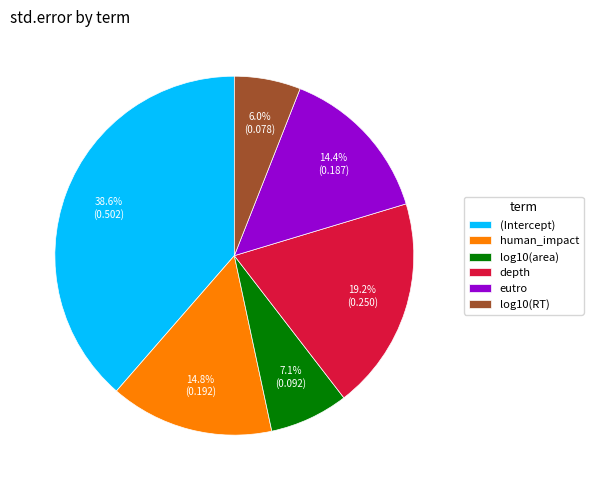

To the nearest percent, what is the difference between the largest and smallest slice percentages?

33%